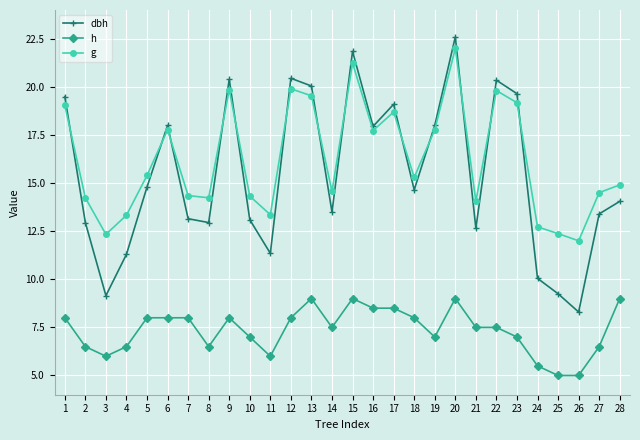

How many lines are shown in the chart?

3